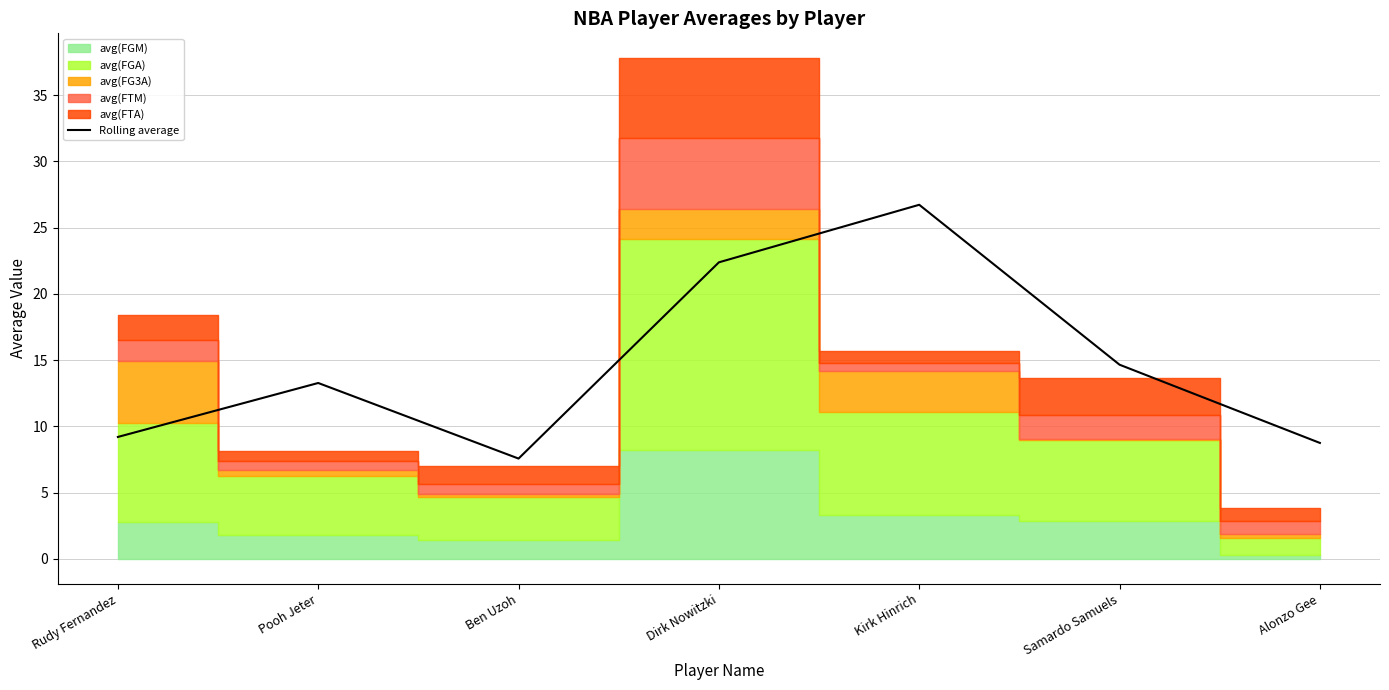

What is the value of the 6th point from the left?

14.6